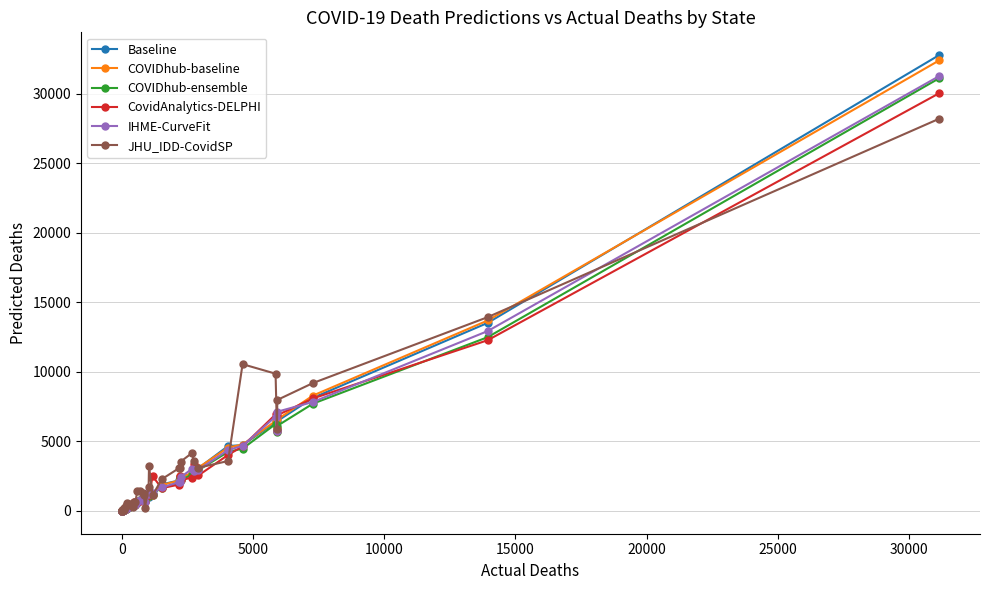

What is the greatest value displayed?

32777.7